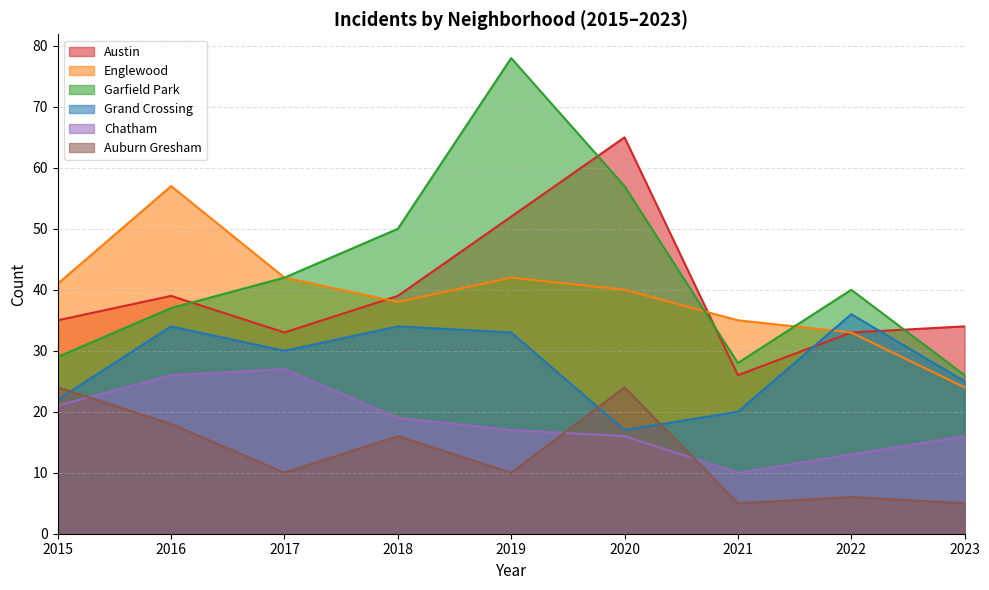

At 2017, list the series in order from smallest to largest.

Auburn Gresham, Chatham, Grand Crossing, Austin, Englewood, Garfield Park